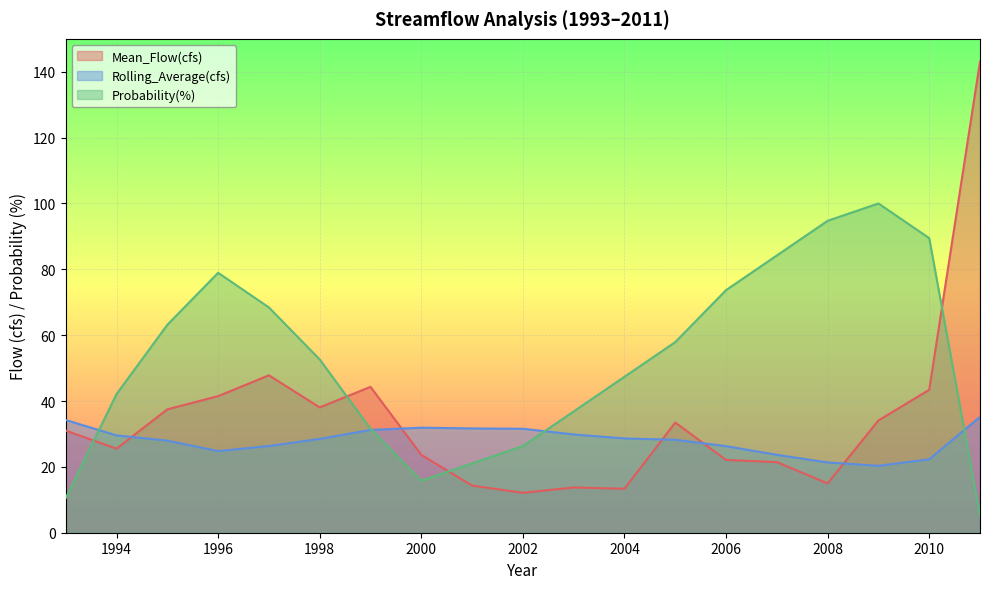

Which series has the largest range (max minus min)?

Mean_Flow(cfs)